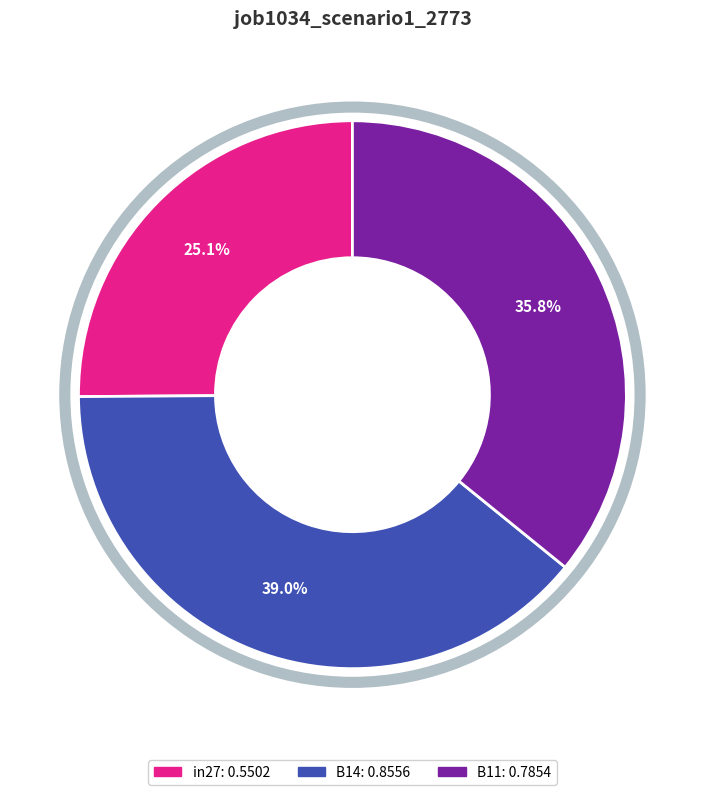

Does B14 represent more than half of the total?

No